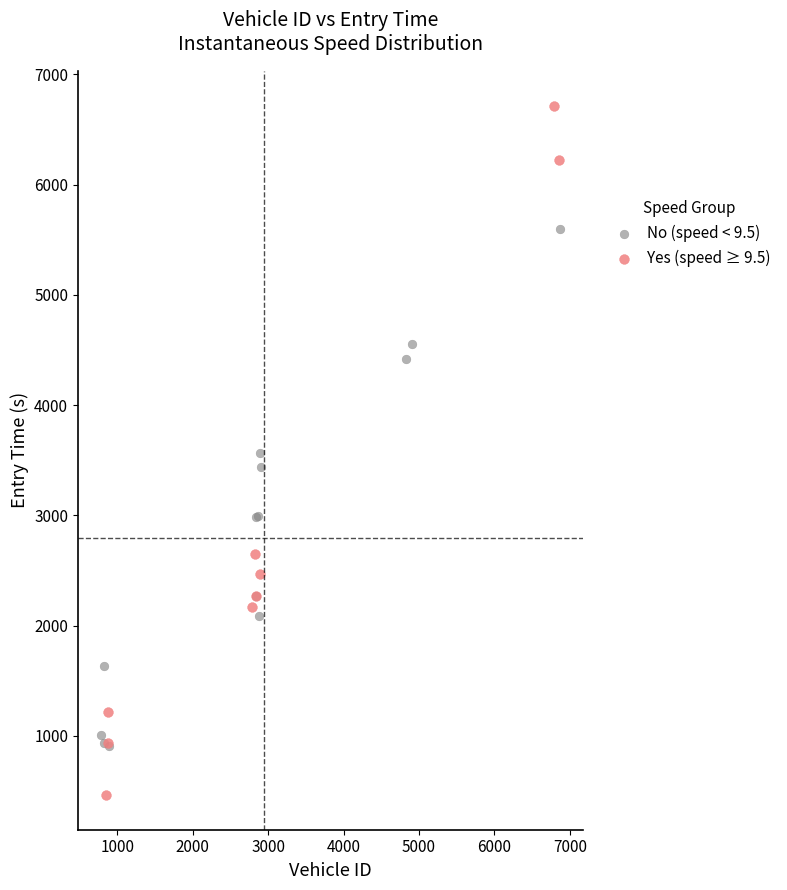

Which series reaches the maximum Y coordinate?

Yes (speed ≥ 9.5)